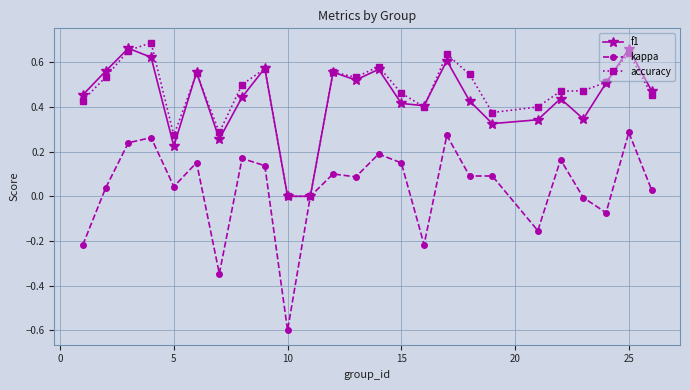

True or false: accuracy has more than 1 interior local peaks.

True